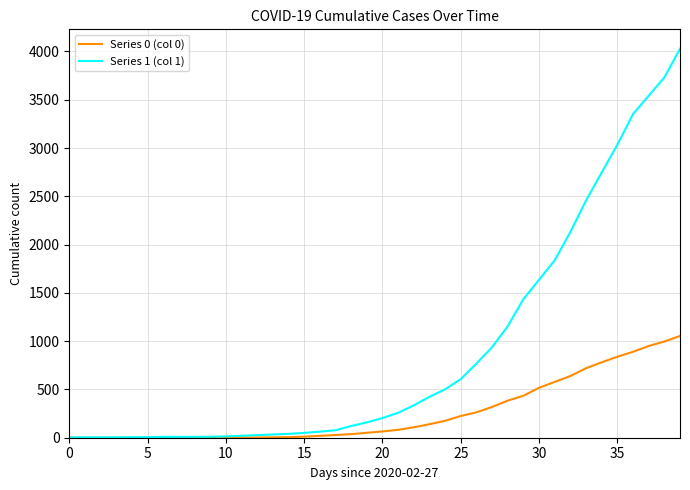

List the series in order of their overall mean, lowest first.

Series 0 (col 0), Series 1 (col 1)